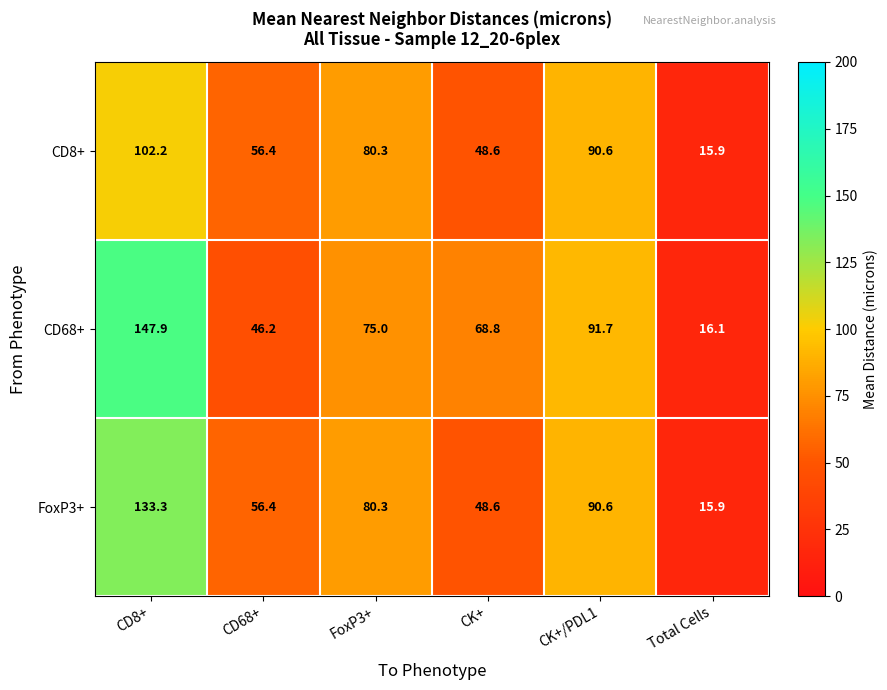

Rank the series by their maximum value, from lowest to highest.

CD8+, FoxP3+, CD68+